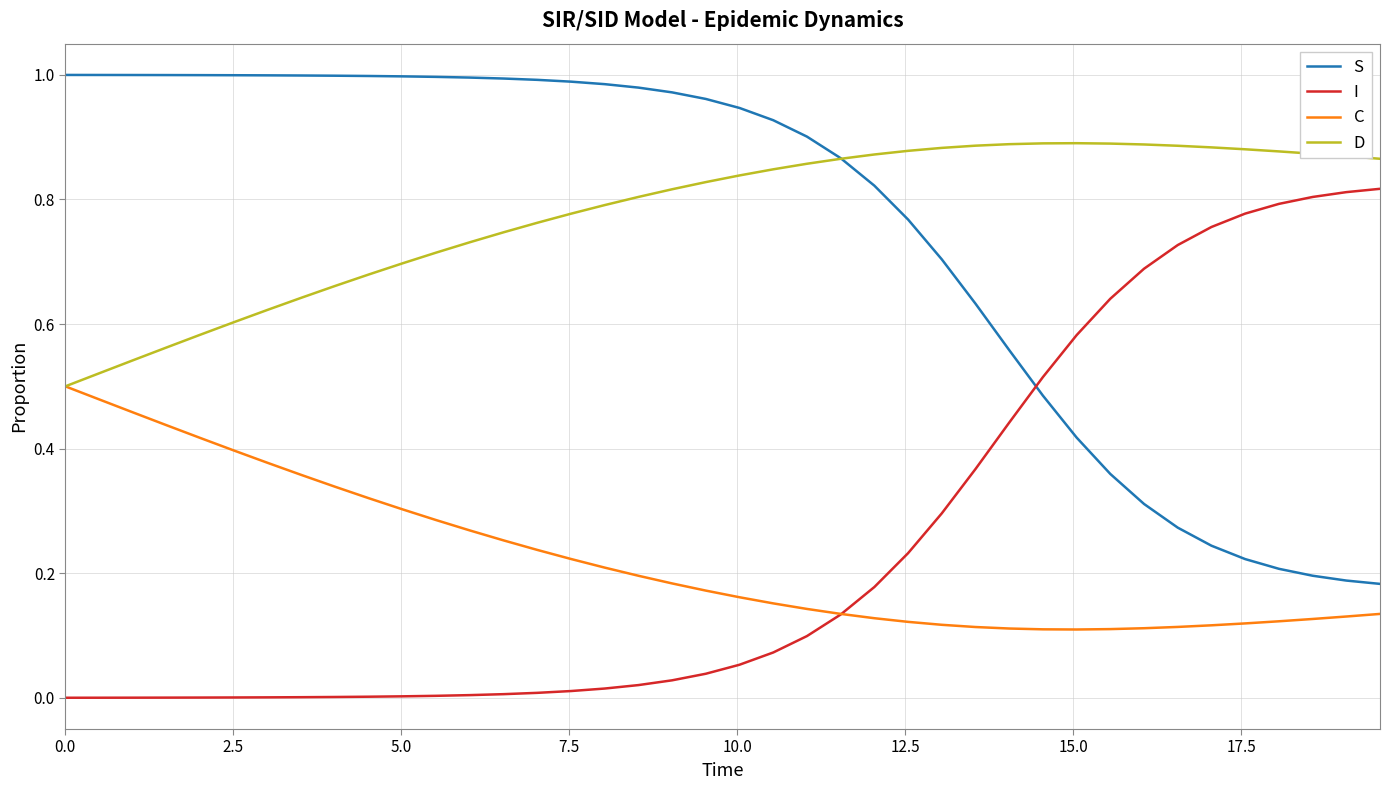

Count the number of data series in this chart.

4